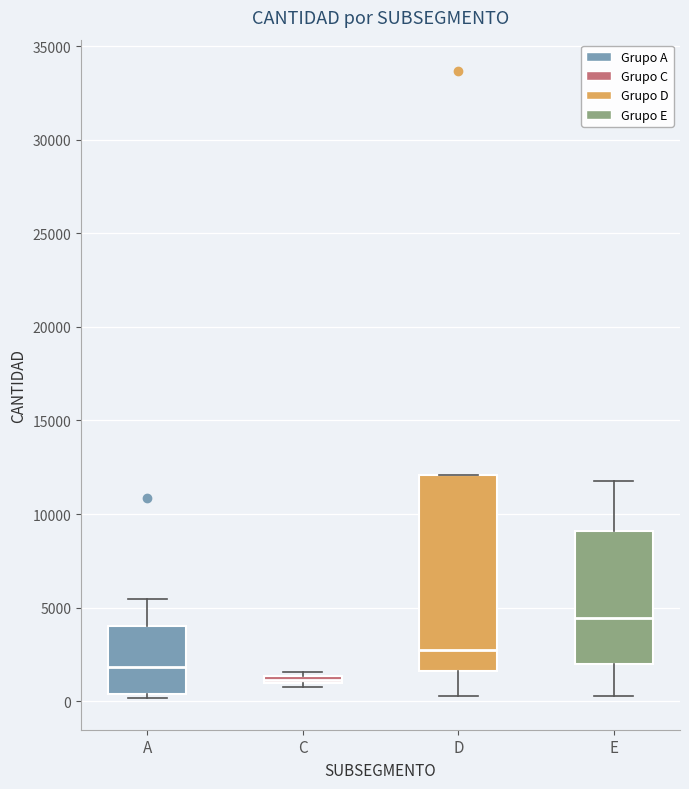

Comparing the boxes themselves (not the whiskers), which one is the tallest?

D